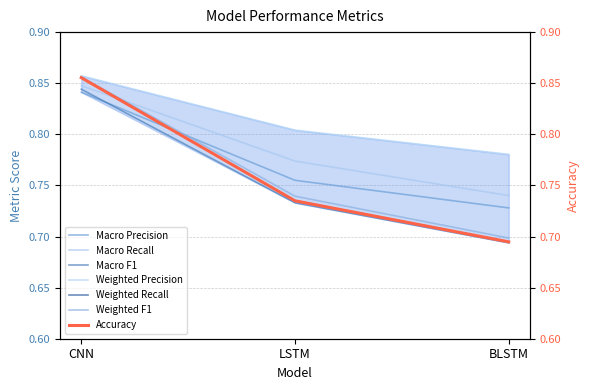

At which label does Macro Recall reach its minimum?

BLSTM